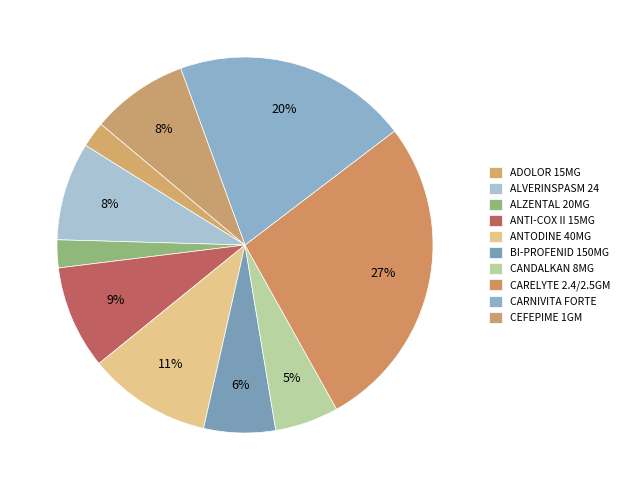

True or false: CARELYTE 2.4/2.5GM accounts for 35% of the total.

False